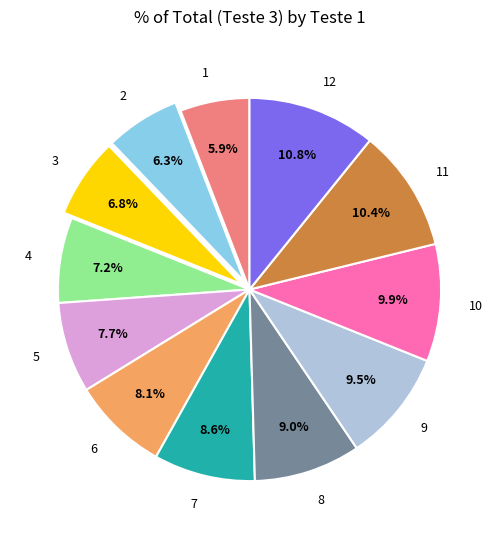

What percentage is the 7 slice, to the nearest percent?

9%